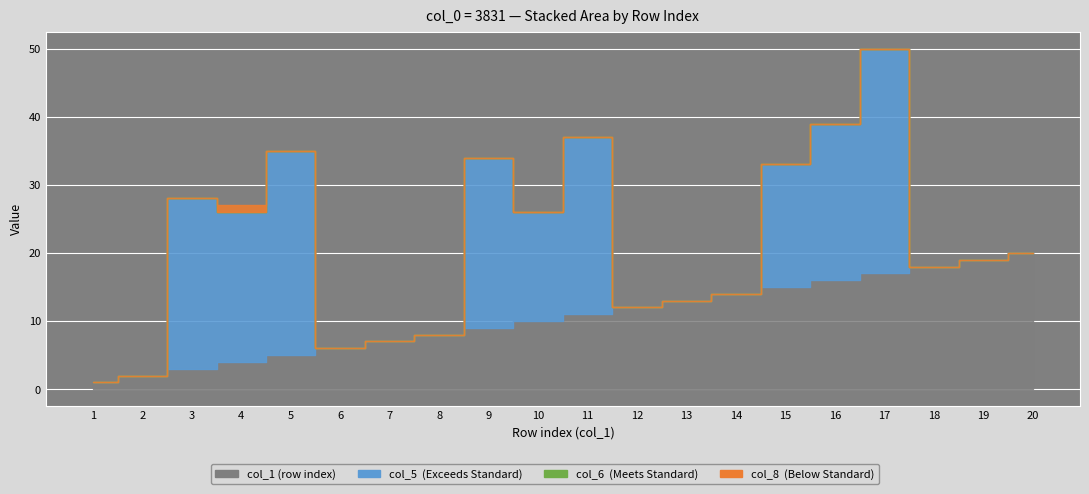

Which series has the largest total across all categories?

col_5